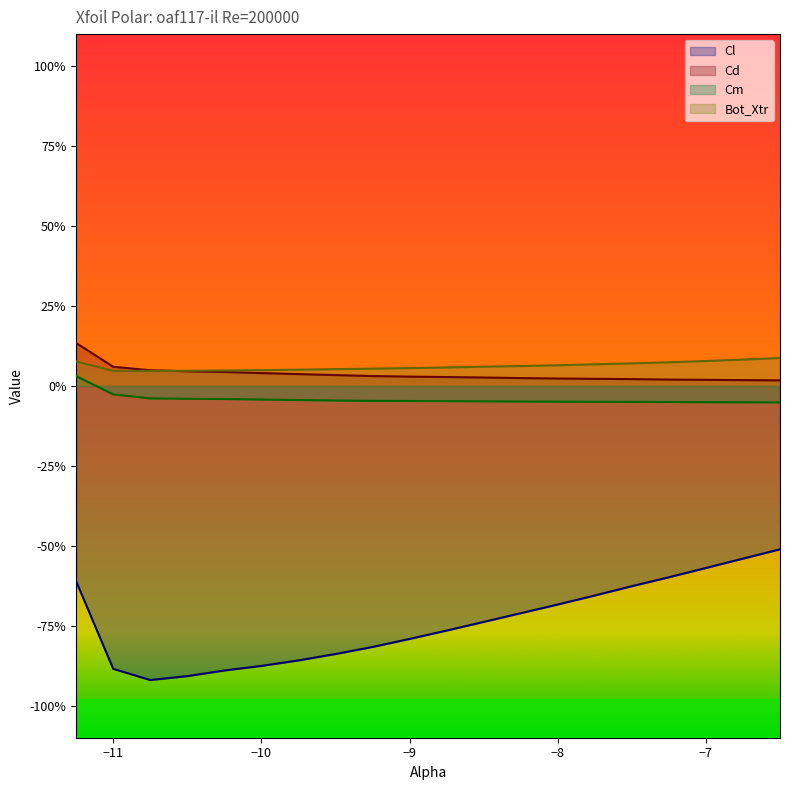

What is the difference between the maximum and minimum values in the Cl series?

0.4